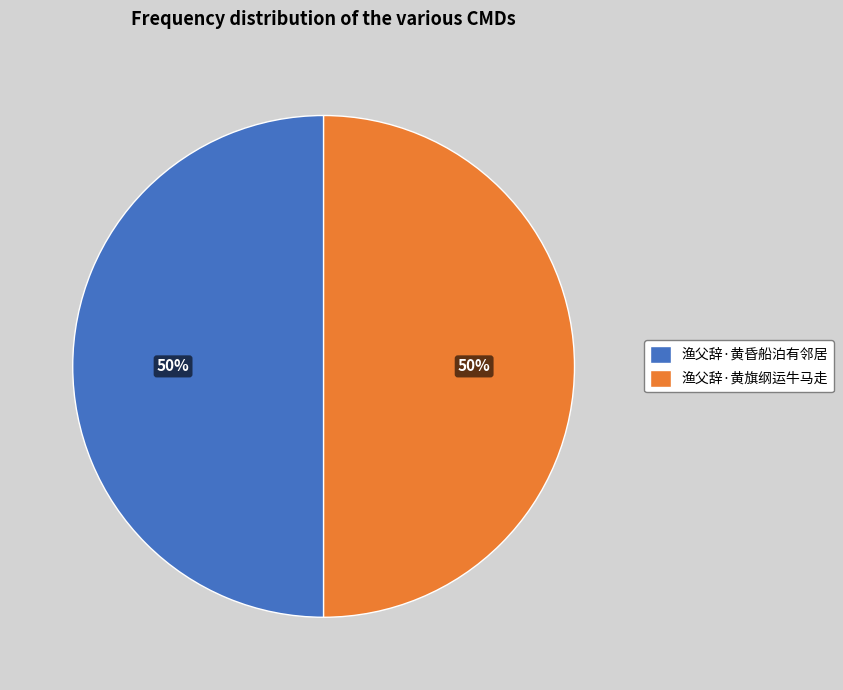

The 渔父辞·黄昏船泊有邻居 slice represents 50% of the pie. True or false?

True